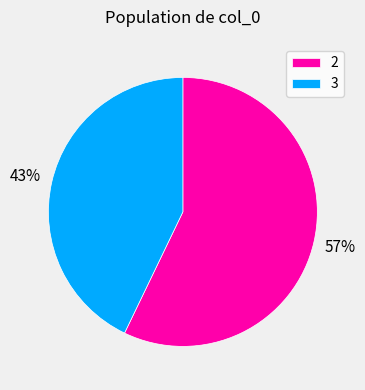

What is the largest slice in the pie chart?

2